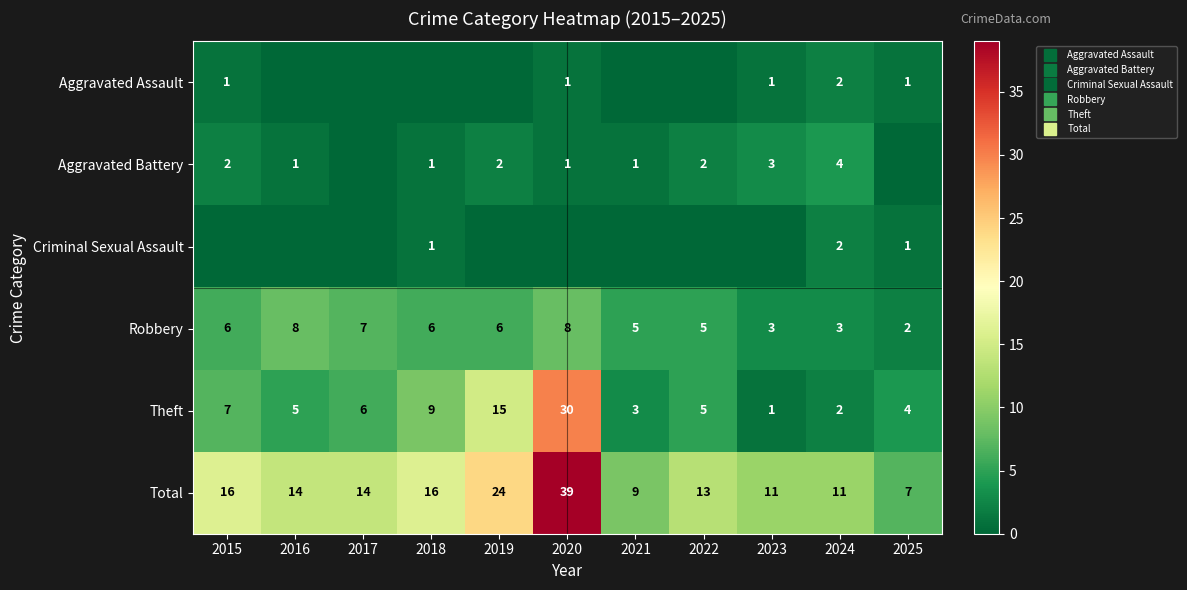

What is the total value across all series at 2018?

33